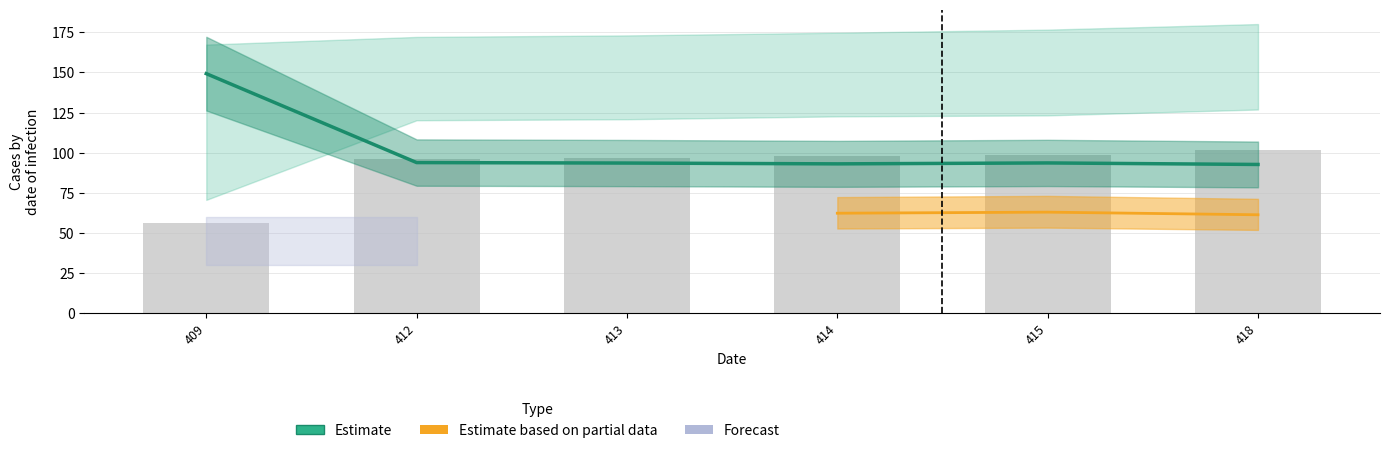

List the labels in order of Estimate value, largest first.

409, 412, 415, 413, 414, 418